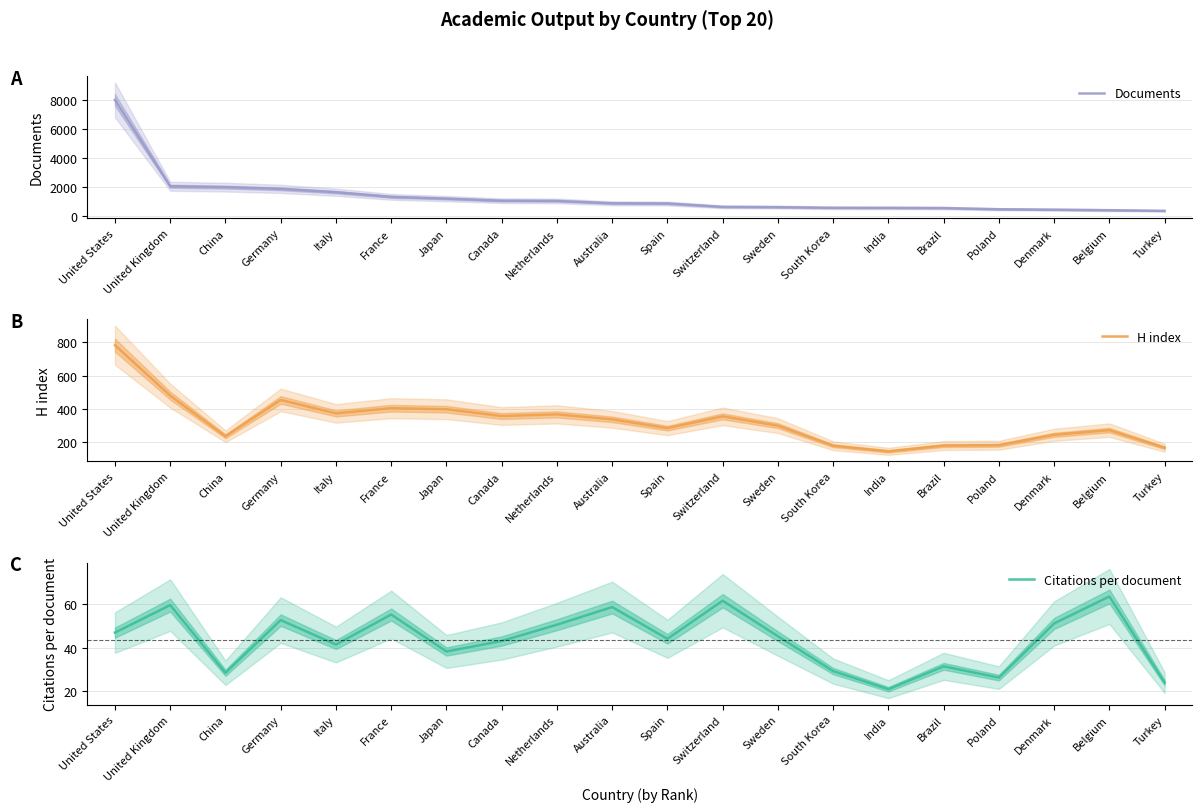

True or false: H index and Documents intersect in this chart.

False